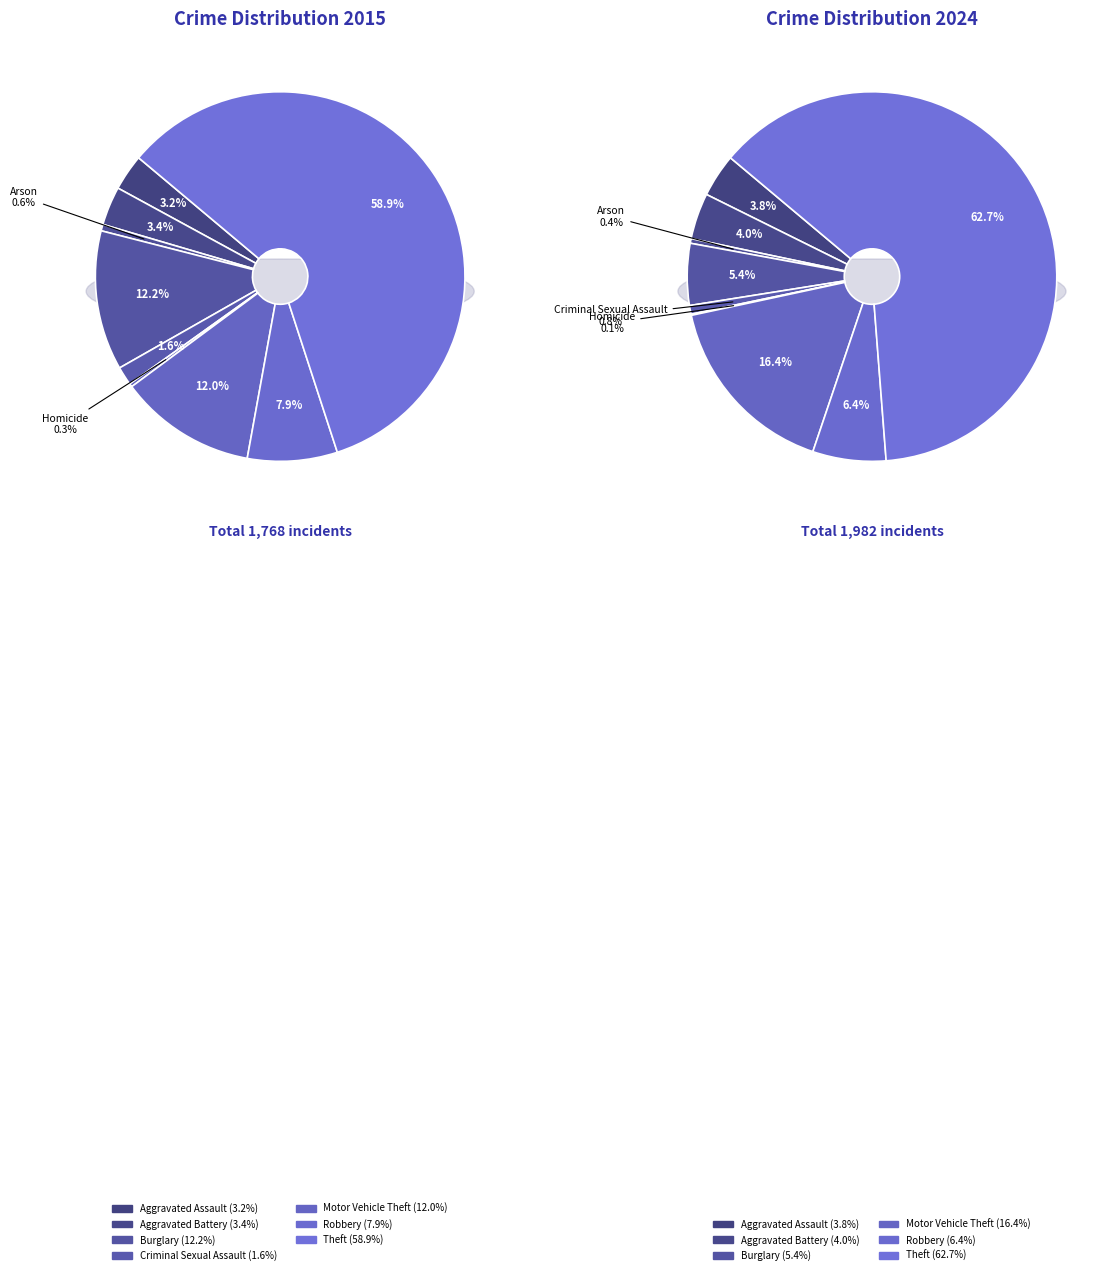

Does any single category account for the majority?

Yes